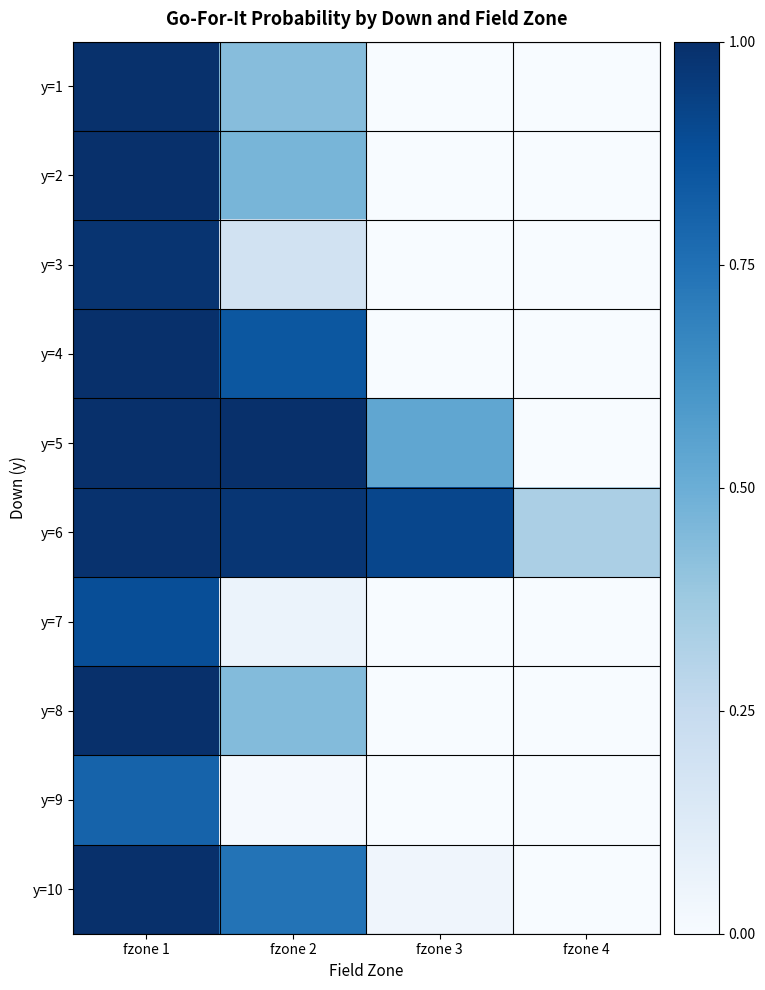

Reading left to right, list all the values displayed in this chart.

y=1: fzone 1=1.0	fzone 2=0.4	fzone 3=0.0	fzone 4=0.0
y=2: fzone 1=1.0	fzone 2=0.5	fzone 3=0.0	fzone 4=0.0
y=3: fzone 1=1.0	fzone 2=0.2	fzone 3=0.0	fzone 4=0.0
y=4: fzone 1=1.0	fzone 2=0.8	fzone 3=0.0	fzone 4=0.0
y=5: fzone 1=1.0	fzone 2=1.0	fzone 3=0.5	fzone 4=0.0
y=6: fzone 1=1.0	fzone 2=1.0	fzone 3=0.9	fzone 4=0.3
y=7: fzone 1=0.9	fzone 2=0.1	fzone 3=0.0	fzone 4=0.0
y=8: fzone 1=1.0	fzone 2=0.4	fzone 3=0.0	fzone 4=0.0
y=9: fzone 1=0.8	fzone 2=0.0	fzone 3=0.0	fzone 4=0.0
y=10: fzone 1=1.0	fzone 2=0.7	fzone 3=0.0	fzone 4=0.0